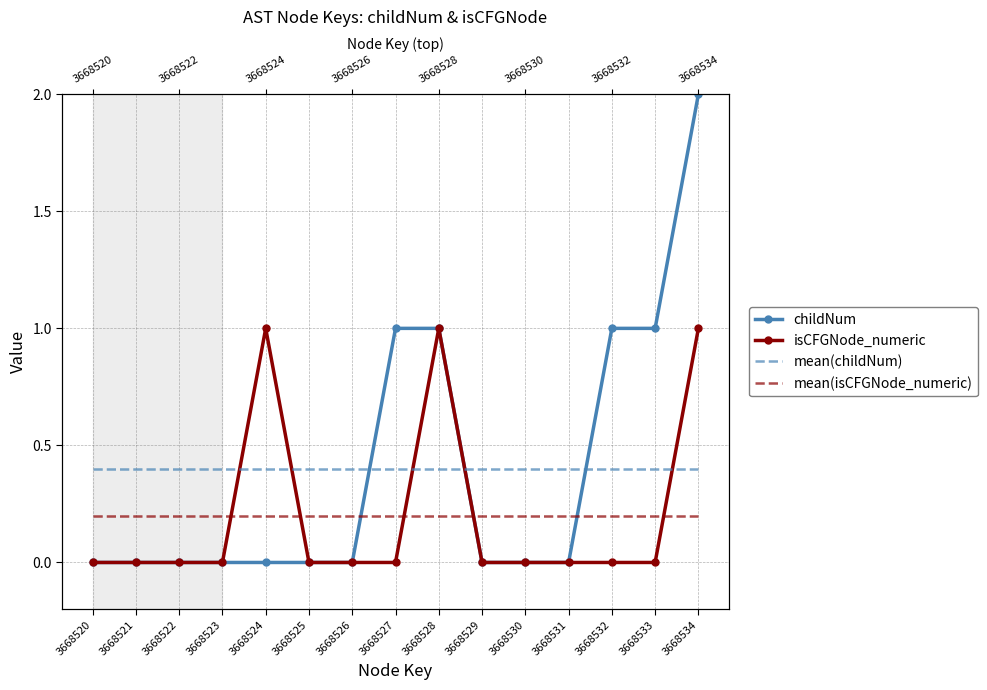

Which series ends up on top after the final intersection of mean(childNum) and childNum?

childNum